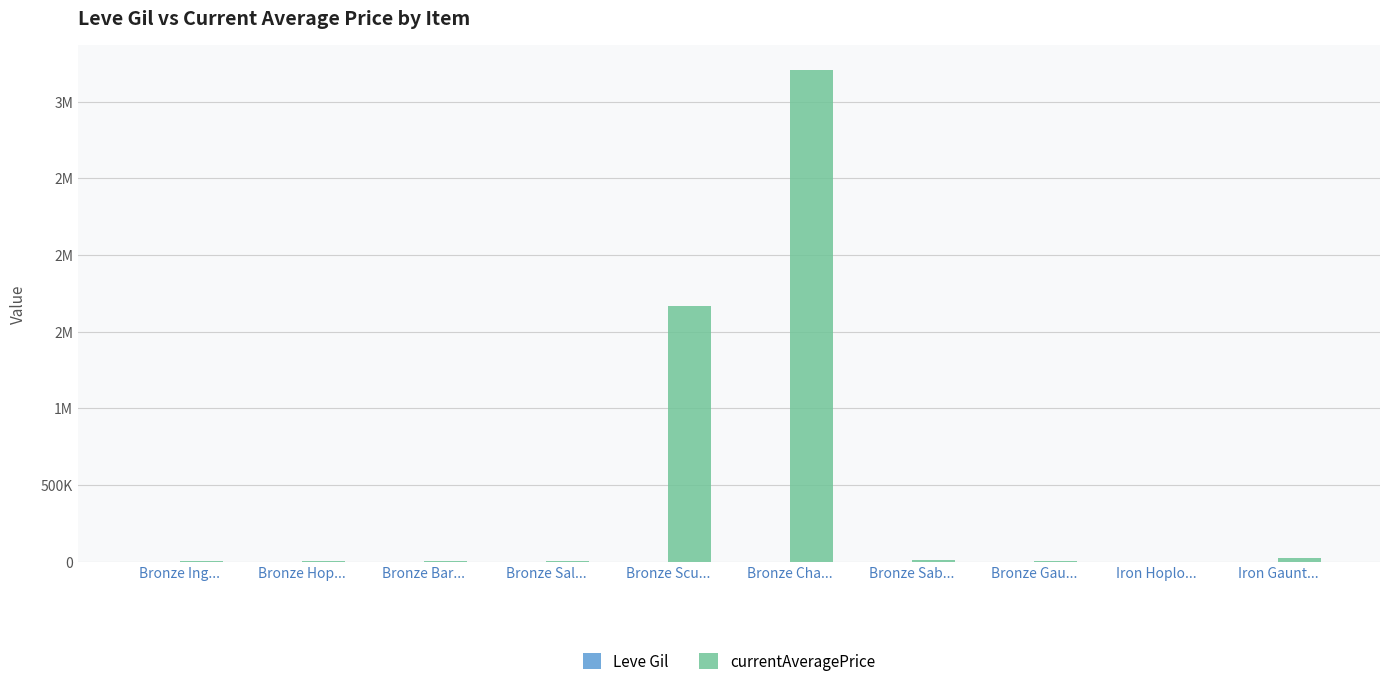

What value does the currentAveragePrice series have at Bronze Bar...?

2680.0